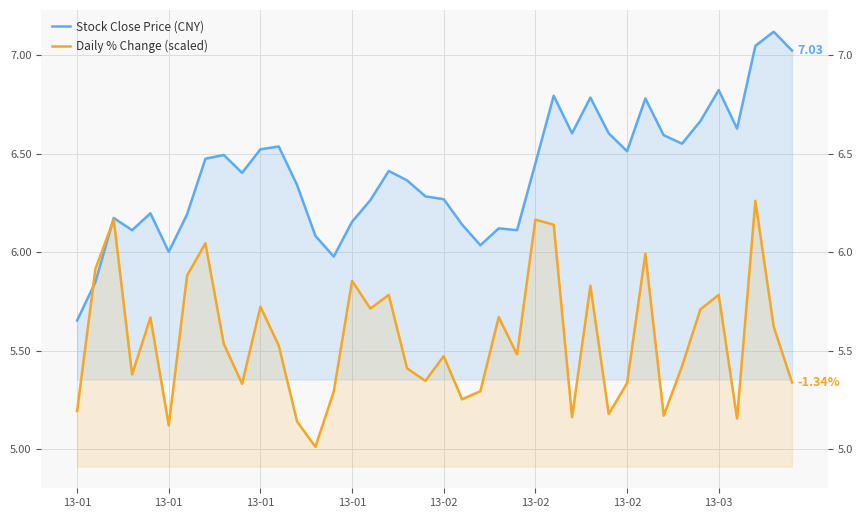

What is the difference between the maximum and minimum values in the Stock Close Price (CNY) series?

1.5